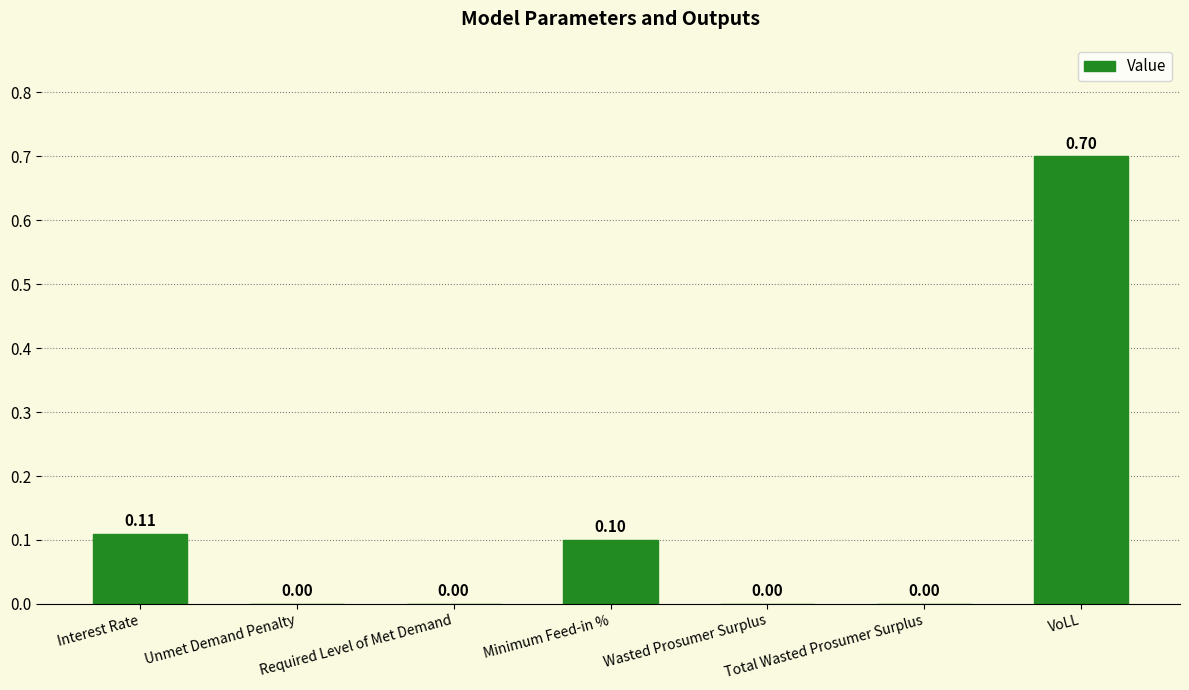

Reading left to right, list all the values displayed in this chart.

Interest Rate=0.1	Unmet Demand Penalty=0.0	Required Level of Met Demand=0.0	Minimum Feed-in %=0.1	Wasted Prosumer Surplus=0.0	Total Wasted Prosumer Surplus=0.0	VoLL=0.7